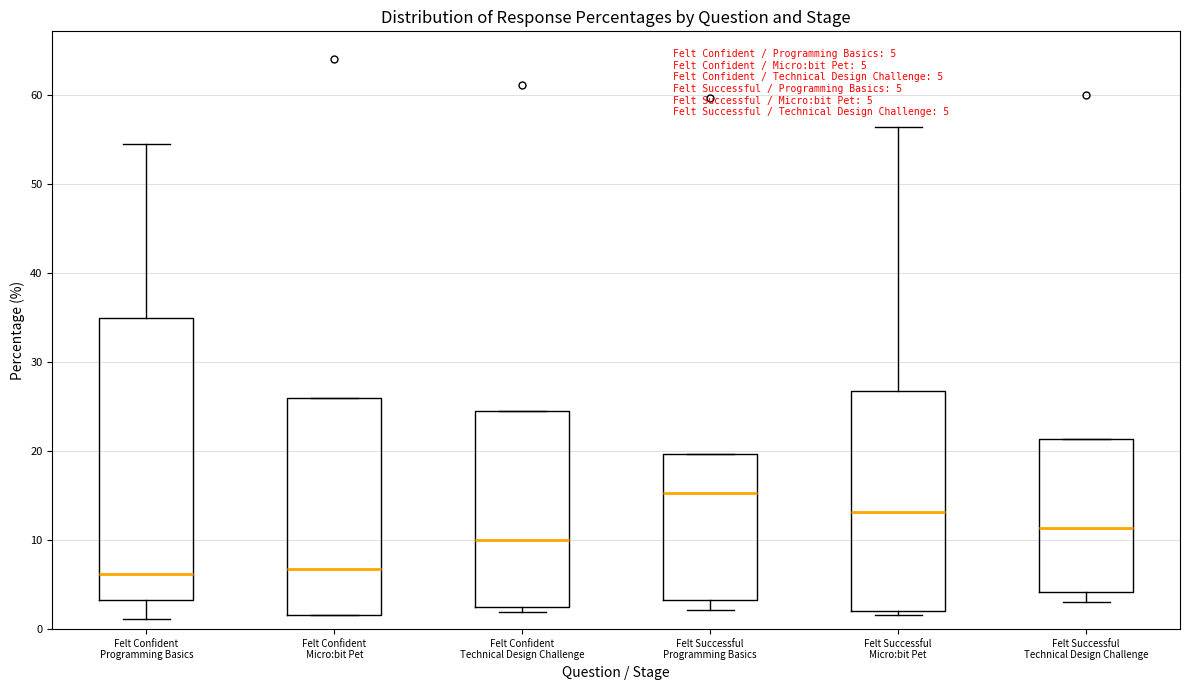

Comparing the boxes themselves (not the whiskers), which one is the tallest?

Felt Confident Programming Basics